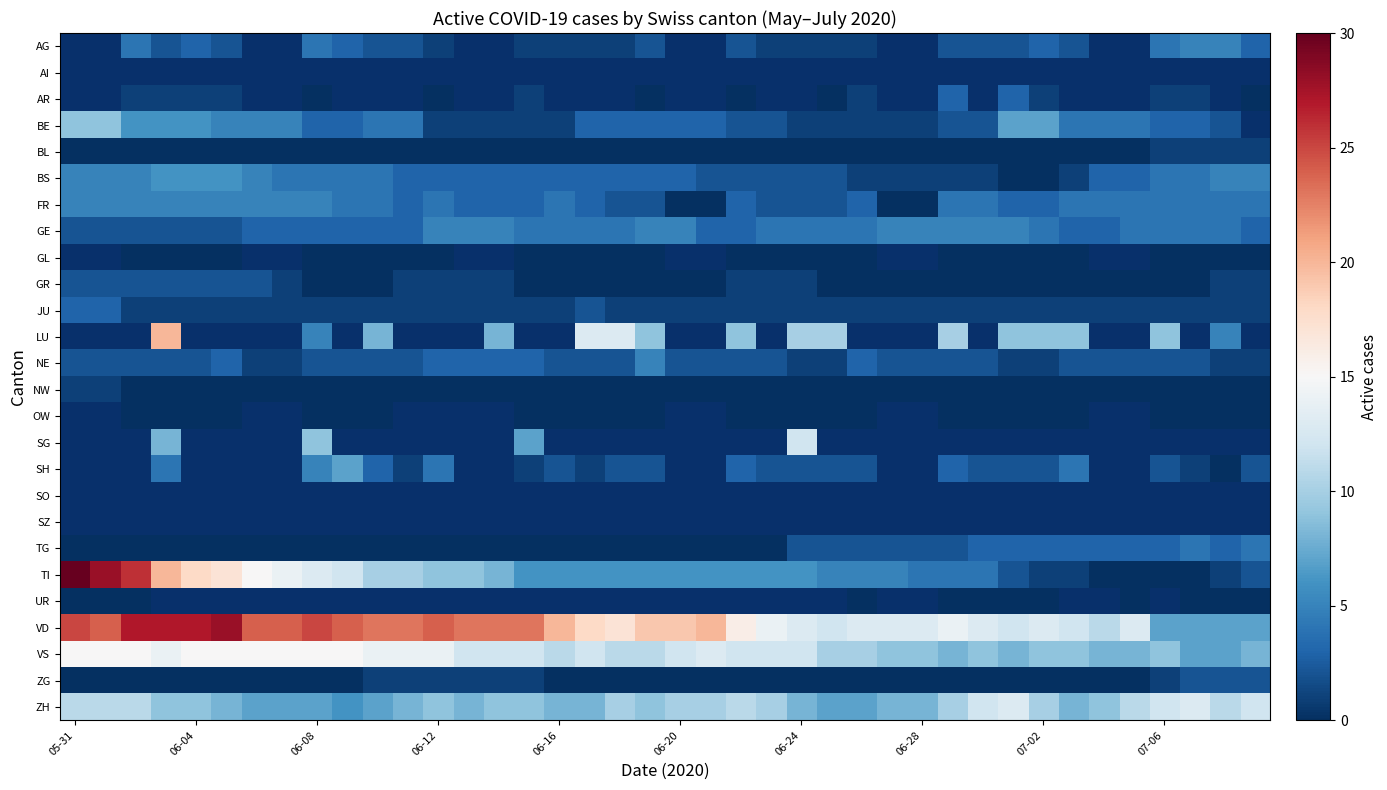

What is the difference between the maximum and minimum values in the GR series?

2.0